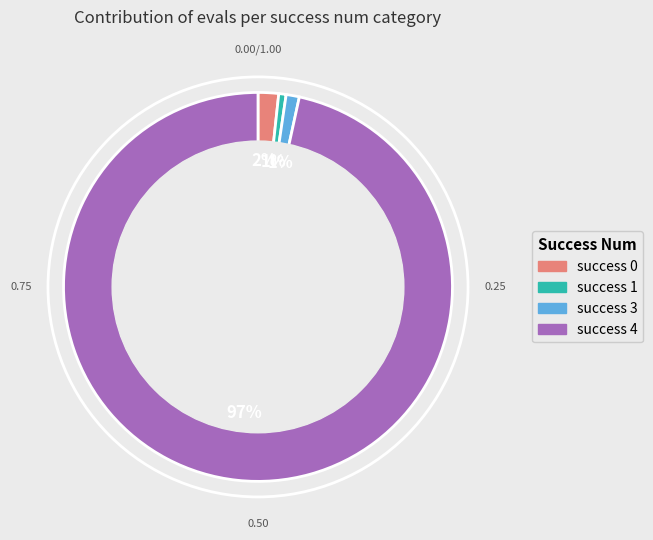

To the nearest percent, what is the average slice percentage?

25%